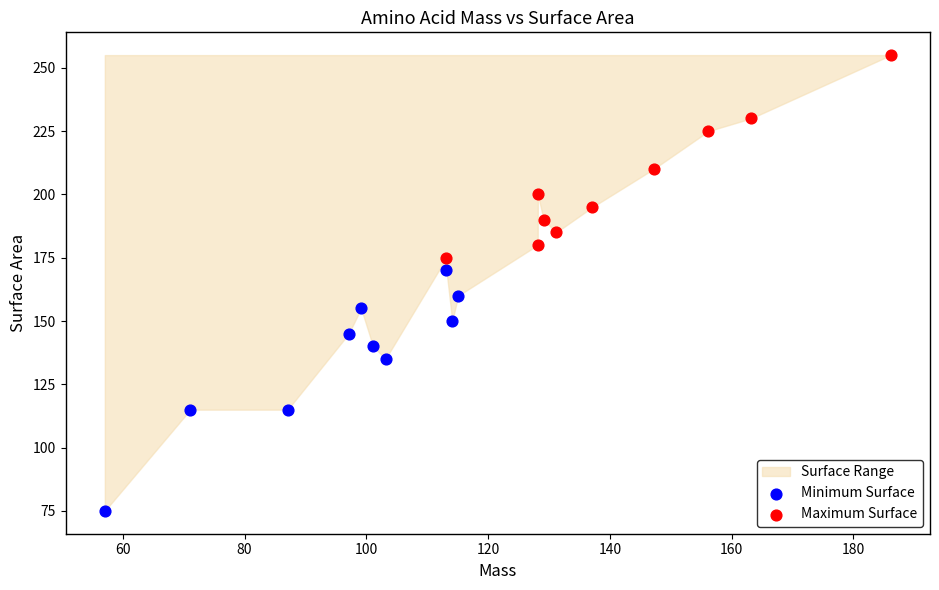

Which series reaches the maximum Y coordinate?

Maximum Surface